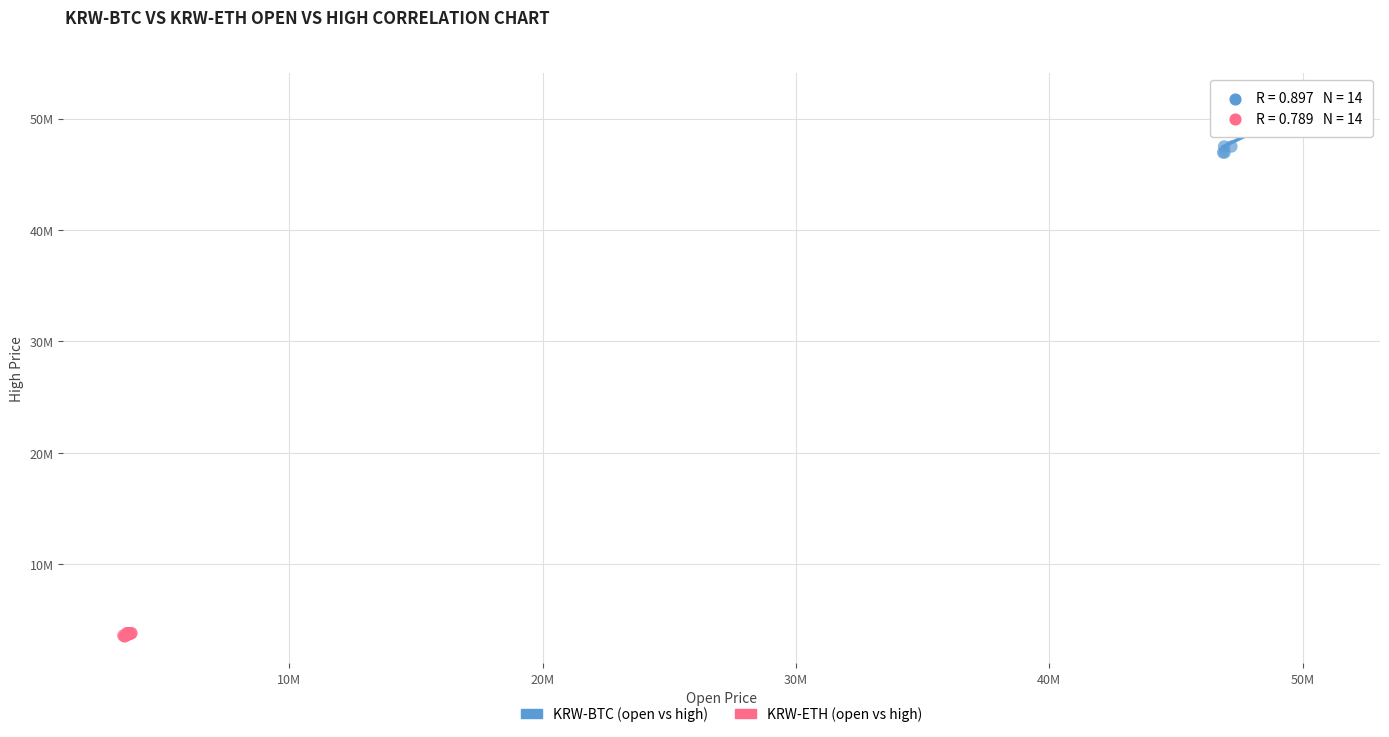

What are all the series names shown in the legend?

KRW-BTC (open vs high), KRW-ETH (open vs high)